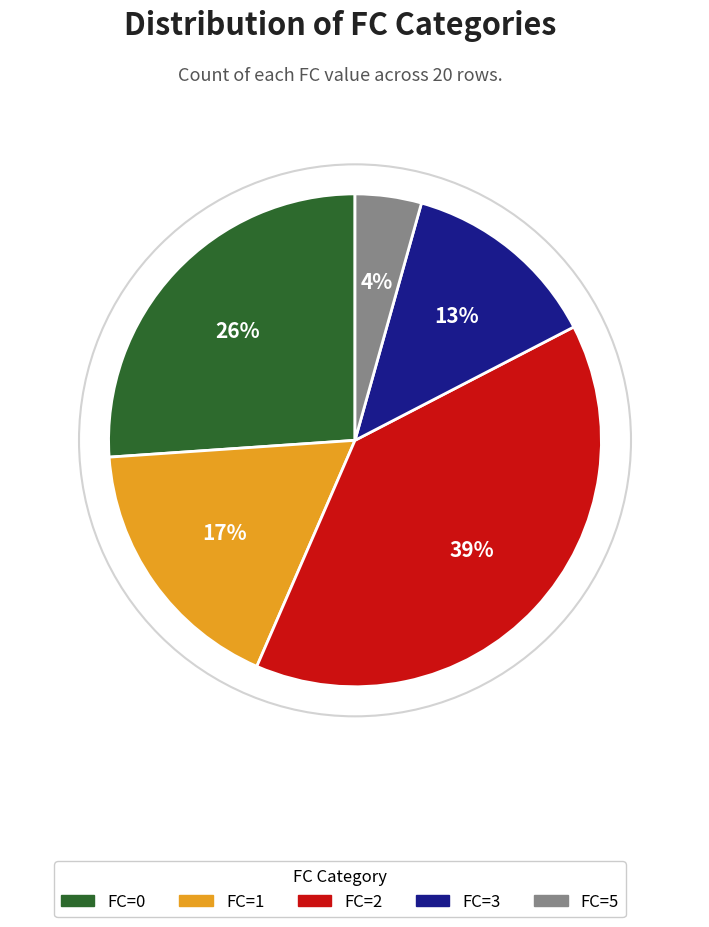

To the nearest percent, what percentage of the pie is FC=5?

4%